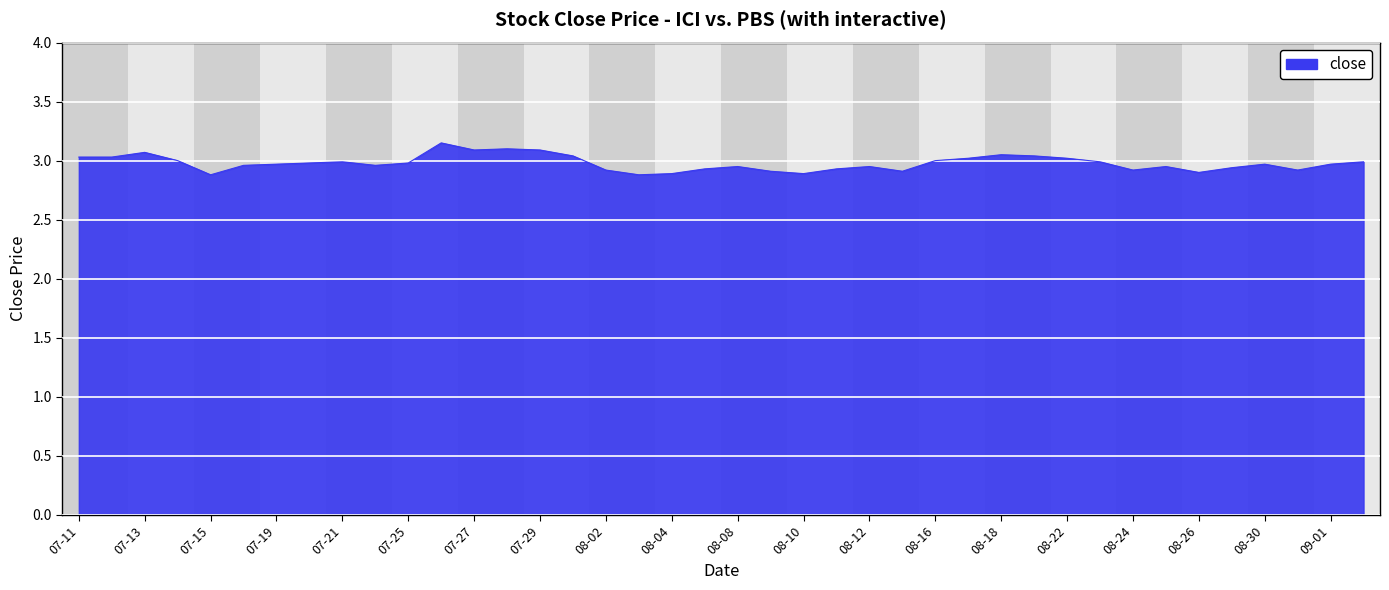

Does the chart have visible grid lines?

Yes